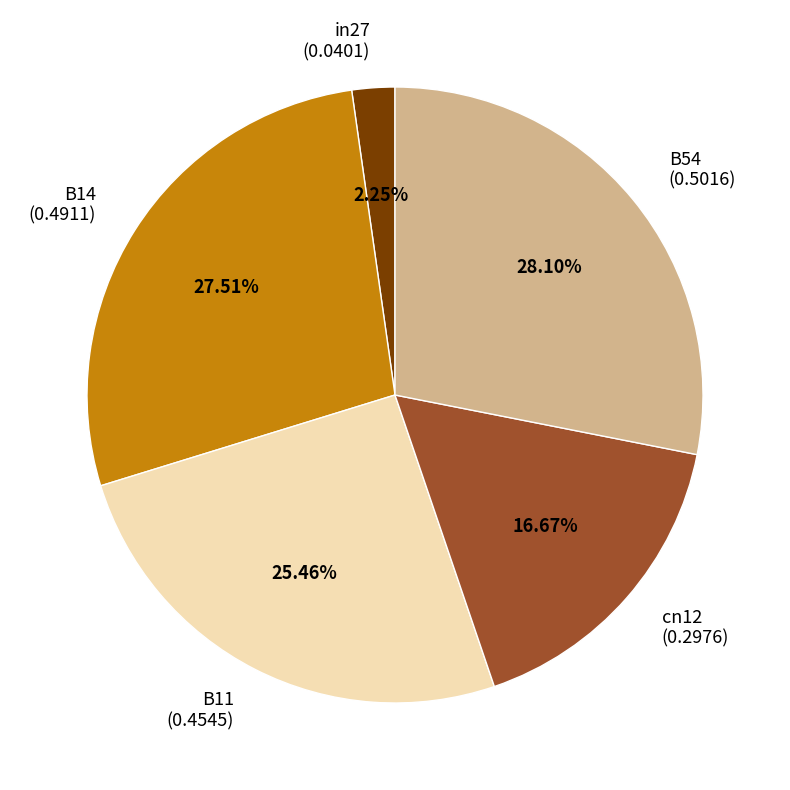

To the nearest percent, what percentage of the pie is cn12?

17%